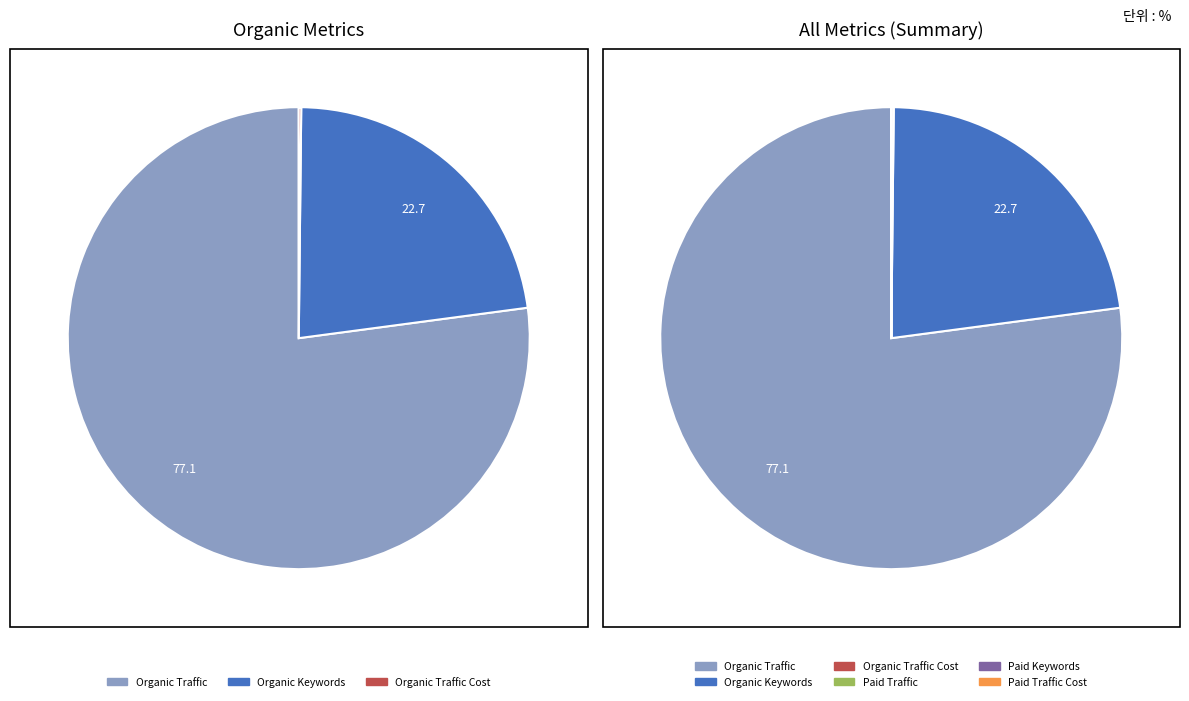

What is the total percentage of Paid Traffic and Organic Traffic?

77.1%